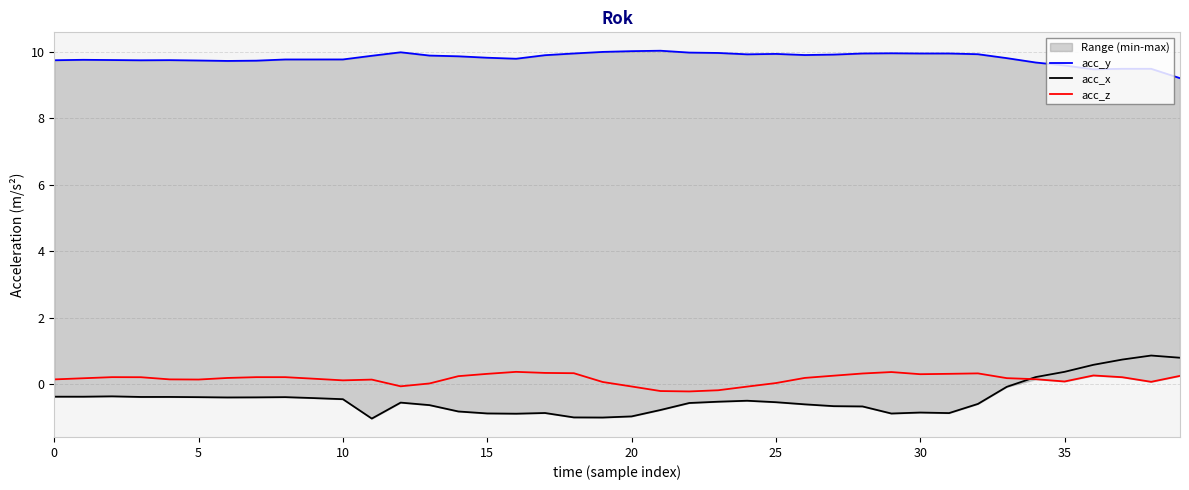

Rank the series by their maximum value, from highest to lowest.

acc_y, acc_x, acc_z